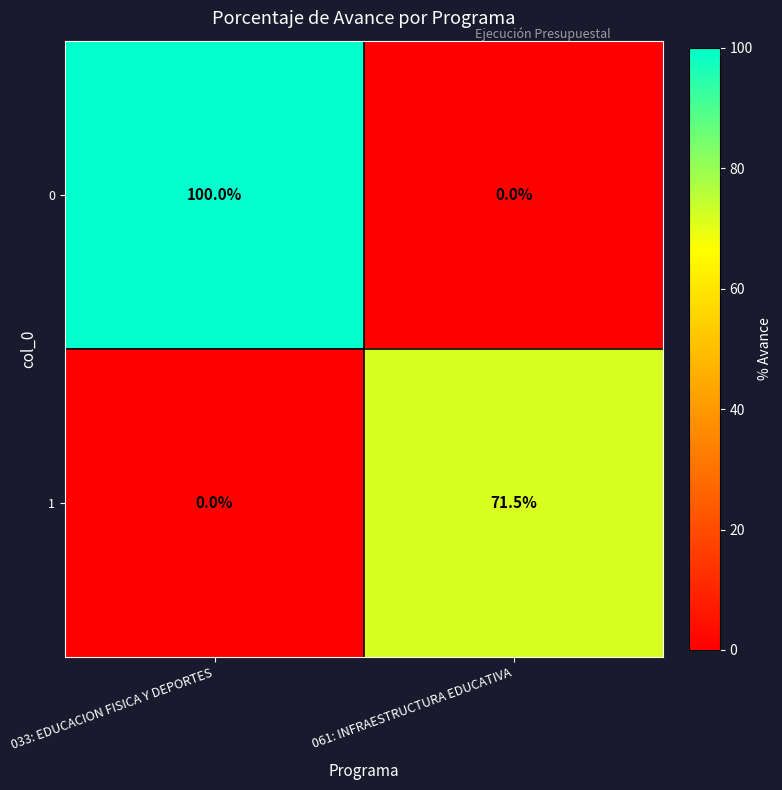

Which series has the largest total across all categories?

0